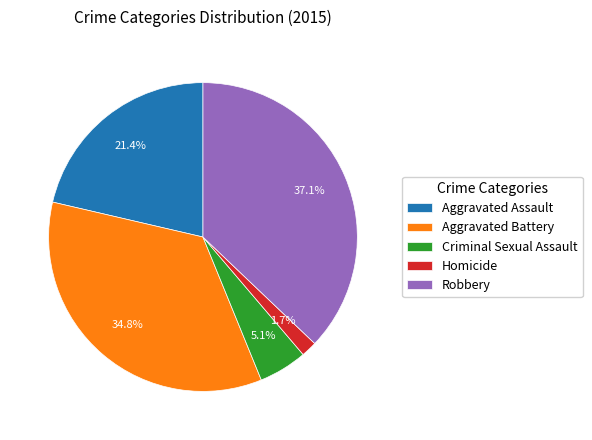

Which has a higher value, Criminal Sexual Assault or Robbery?

Robbery